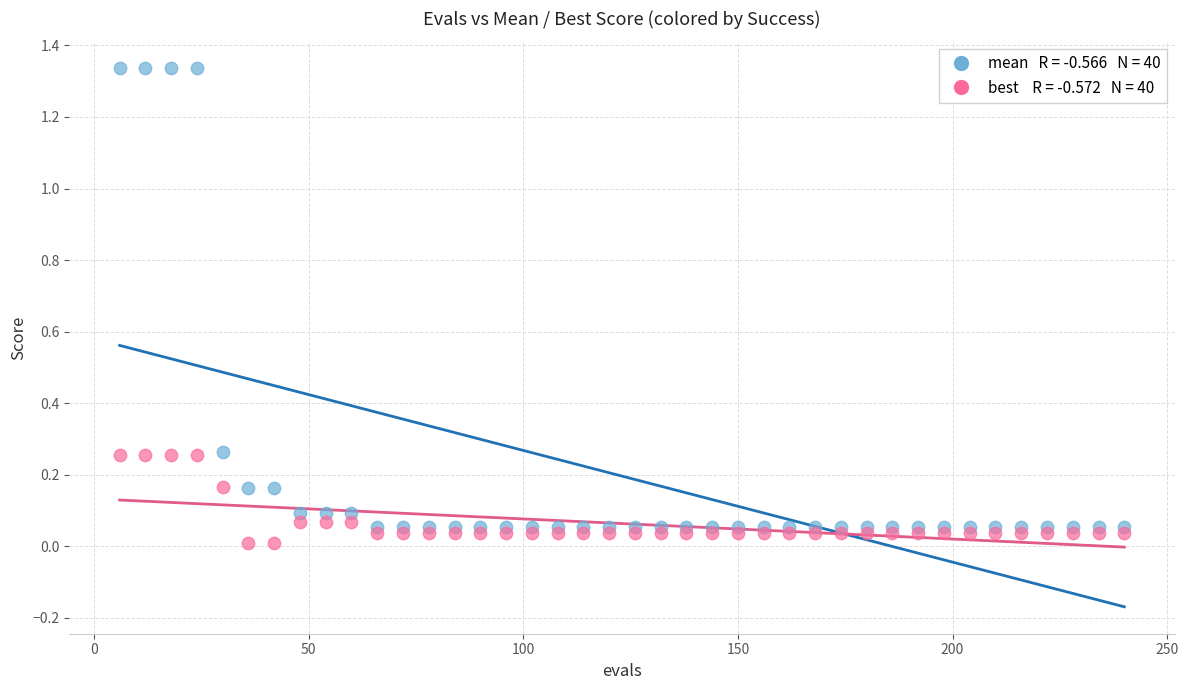

Across all data points, what is the range of X values (max minus min)?

234.0